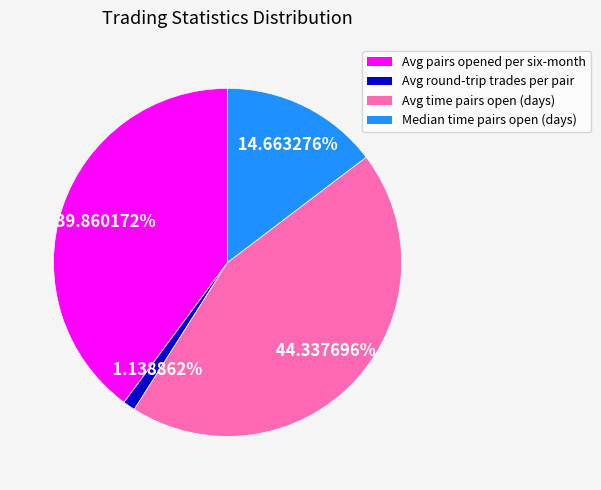

How many segments does this pie chart have?

4